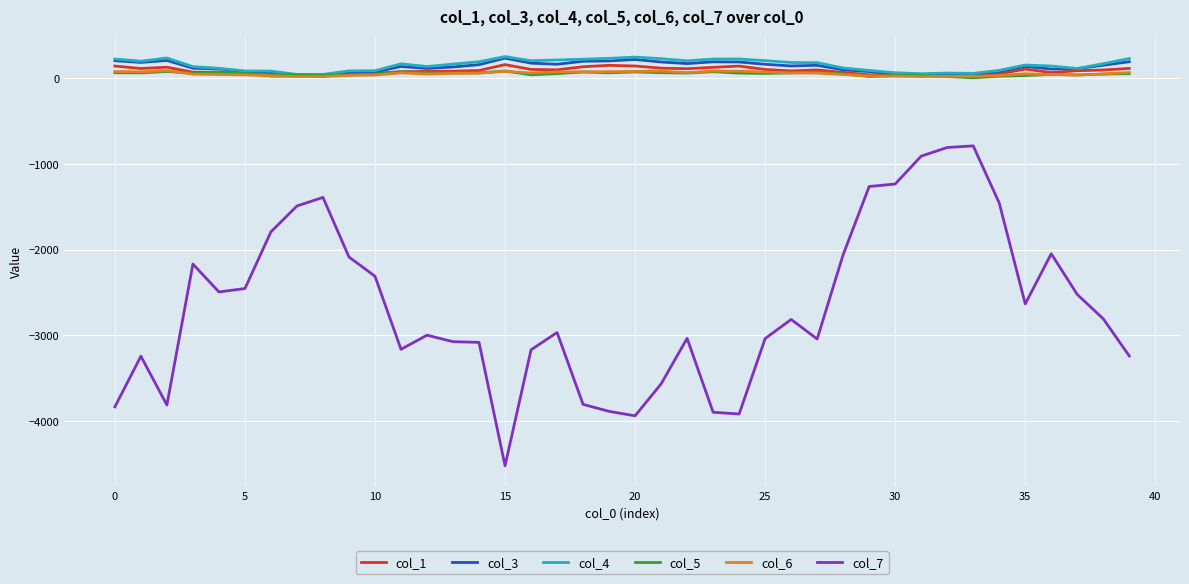

True or false: col_7 and col_3 cross at least once.

False